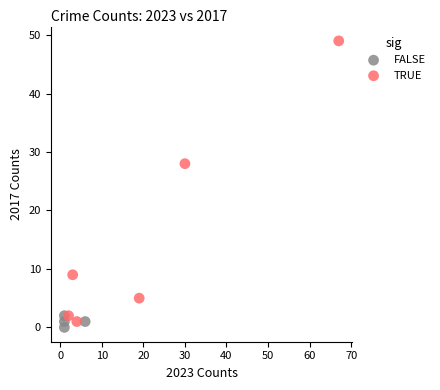

Which series has the widest spread of Y values?

TRUE